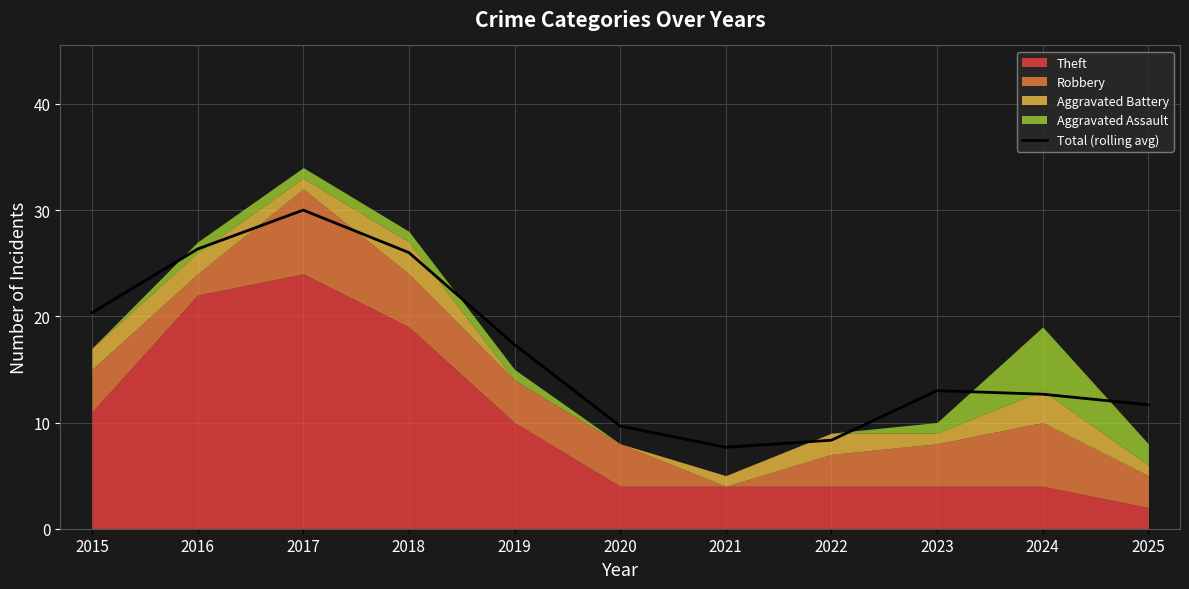

Reading left to right, list all the values displayed in this chart.

20.3	26.3	30.0	26.0	17.3	9.7	7.7	8.3	13.0	12.7	11.7